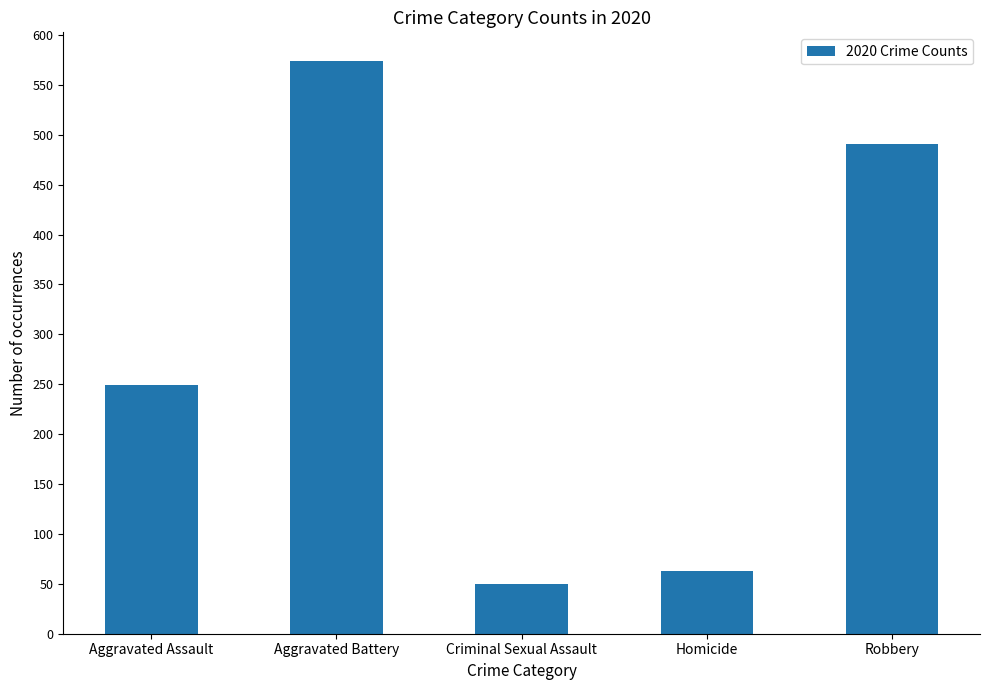

What is the minimum value shown in the chart?

50